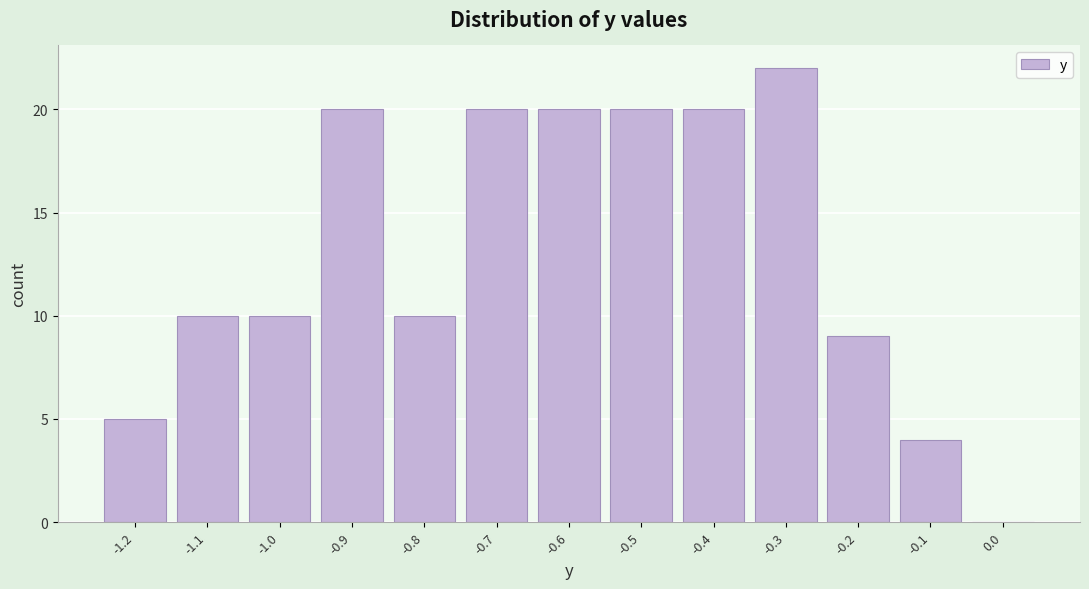

Reading right to left, extract all data points from this chart.

0.0=0	-0.1=4	-0.2=9	-0.3=22	-0.4=20	-0.5=20	-0.6=20	-0.7=20	-0.8=10	-0.9=20	-1.0=10	-1.1=10	-1.2=5